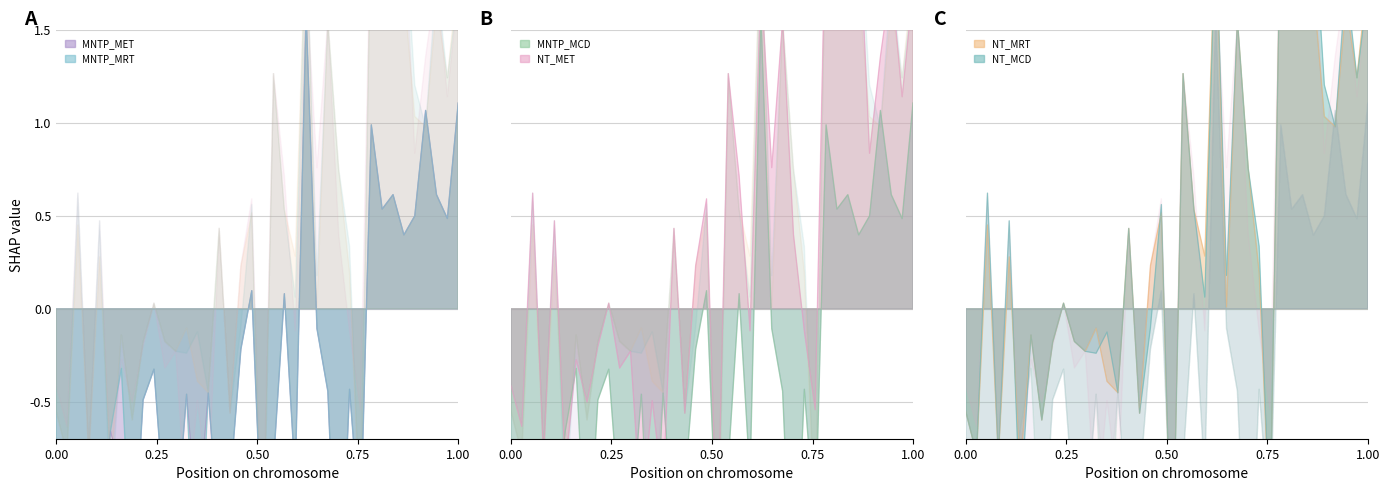

Which series has the largest range (max minus min)?

NT_MRT